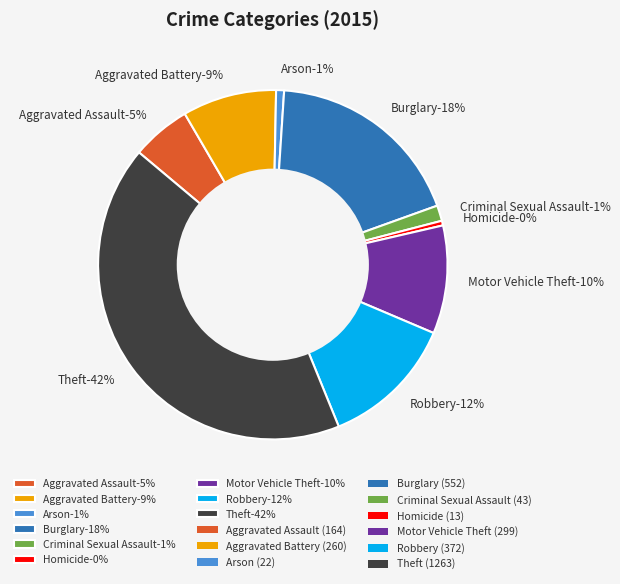

What is the largest slice in the pie chart?

Theft